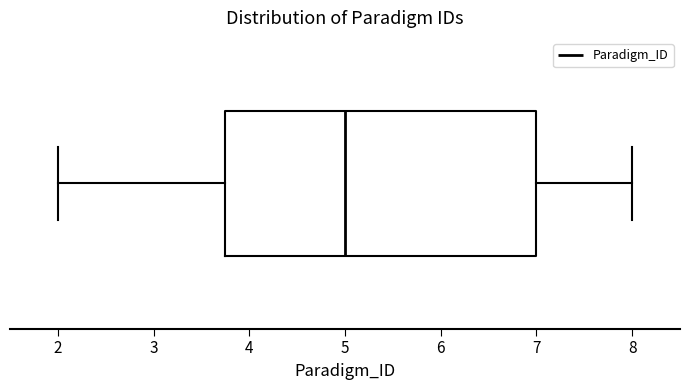

Read this box plot against the x-axis: the position of the median line, the range covered by the box, and the ends of both whiskers. The values are not printed on the chart, so give them approximately, as read against the axis.

median 5.0, box 3.8 to 7.0, whiskers 2.0 to 8.0